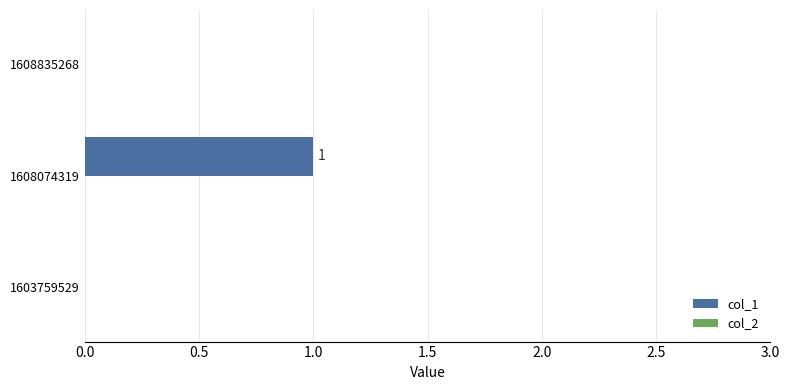

True or false: the data shows 1 at 1608835268.

False